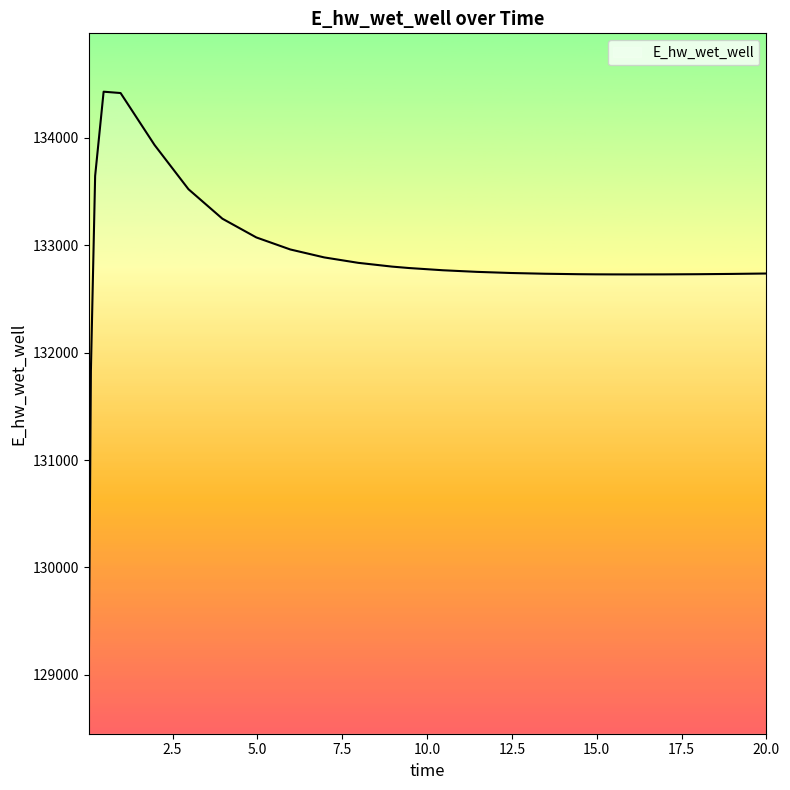

What is the difference between the second highest and second lowest values?

2585.9